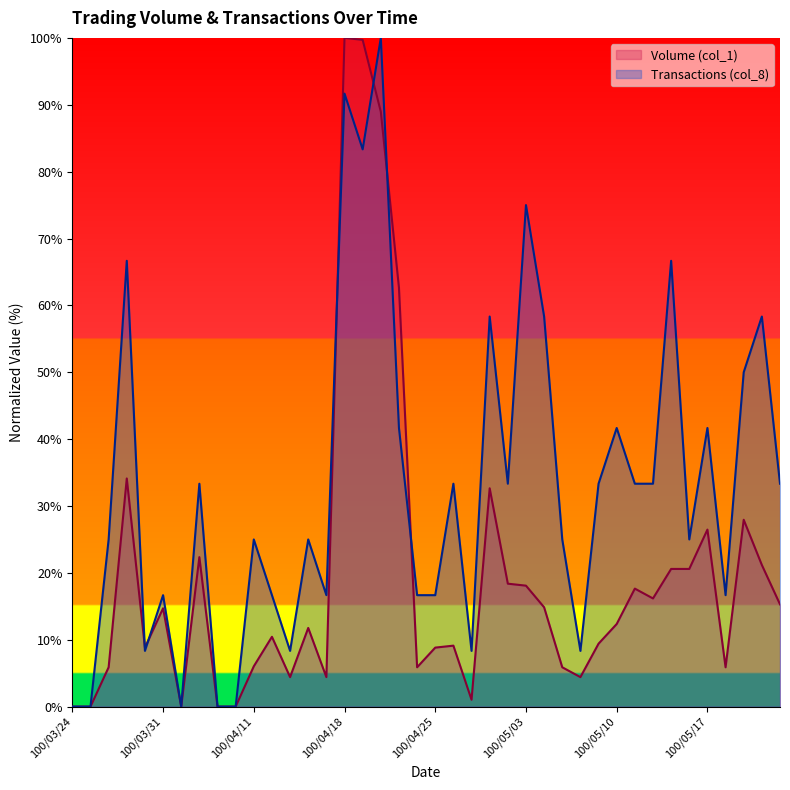

List the series in order of their peak value, highest first.

Volume (col_1), Transactions (col_8)